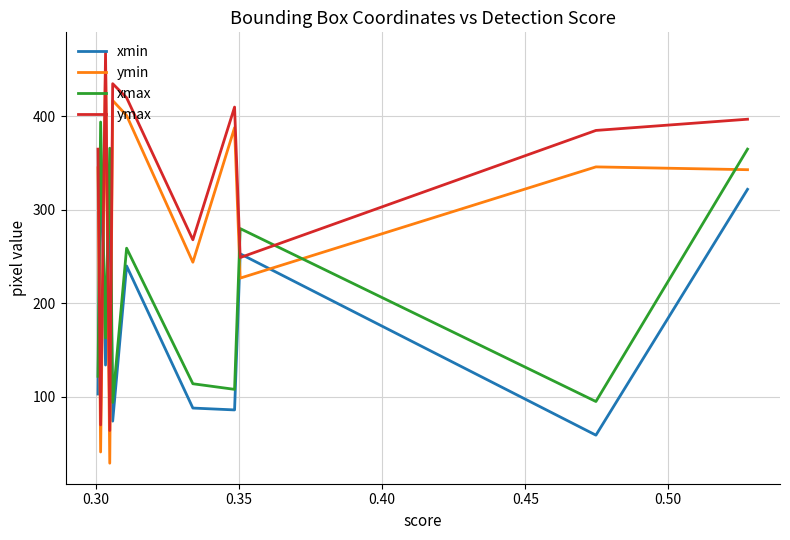

What is the smallest value displayed?

29